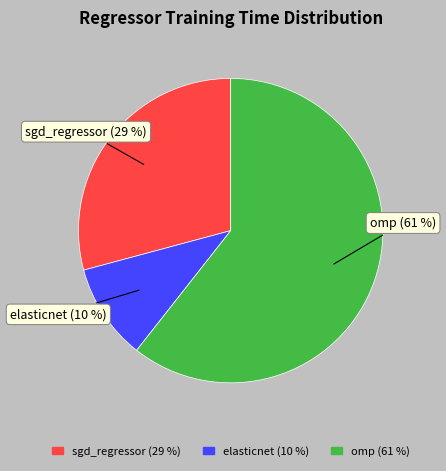

Combined, do sgd_regressor and elasticnet account for over 50%?

No